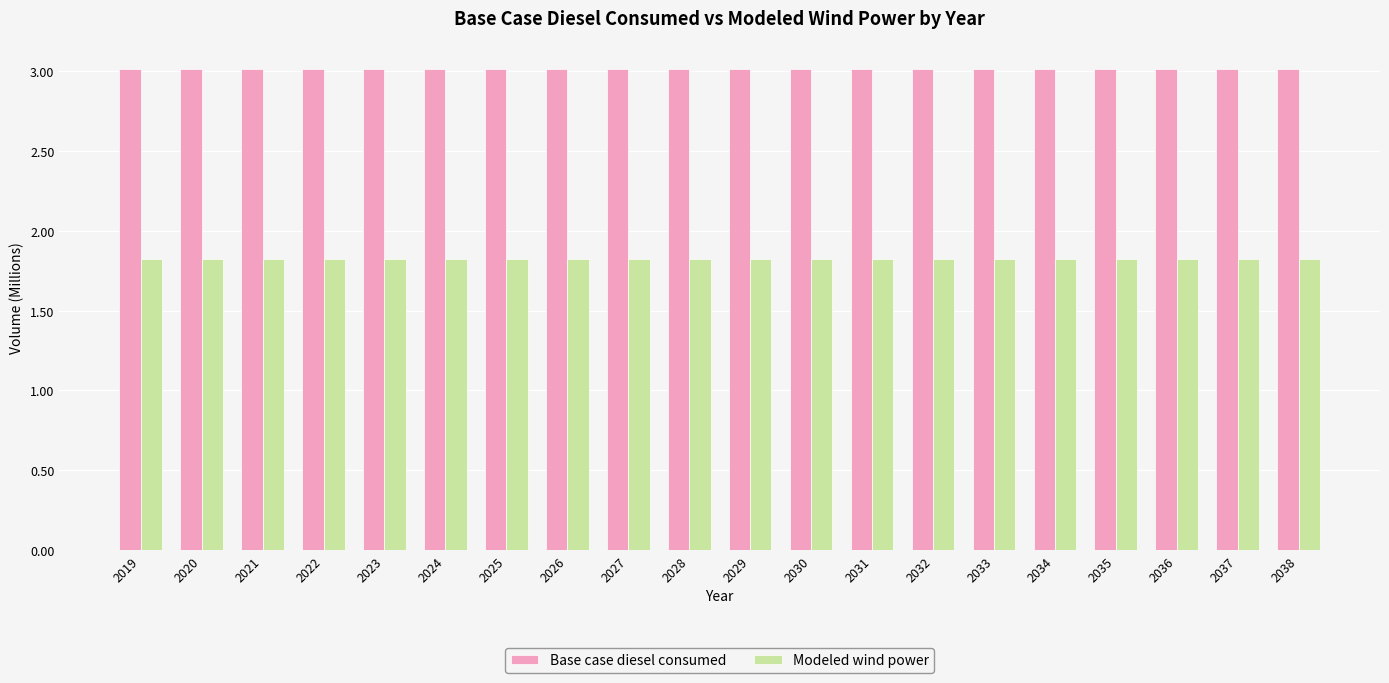

What is the maximum value shown in the chart?

3.0